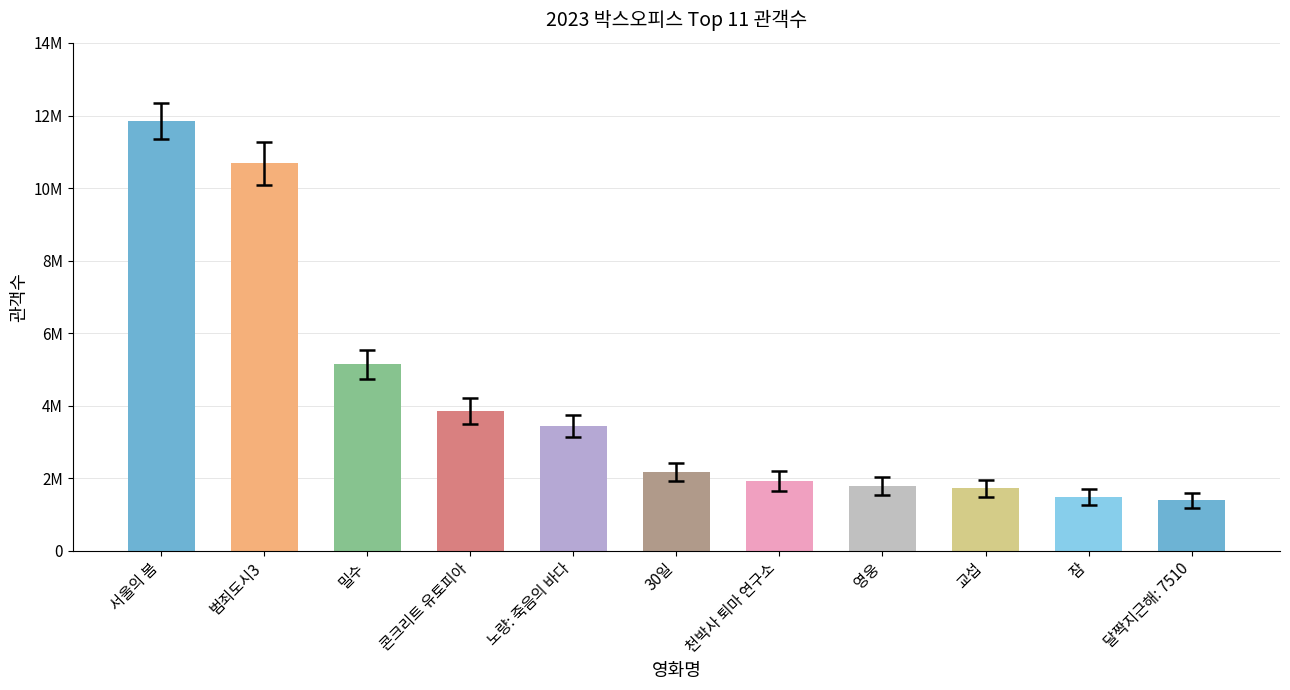

What is the sum of the values at 달짝지근해: 7510 and 영웅?

3174401